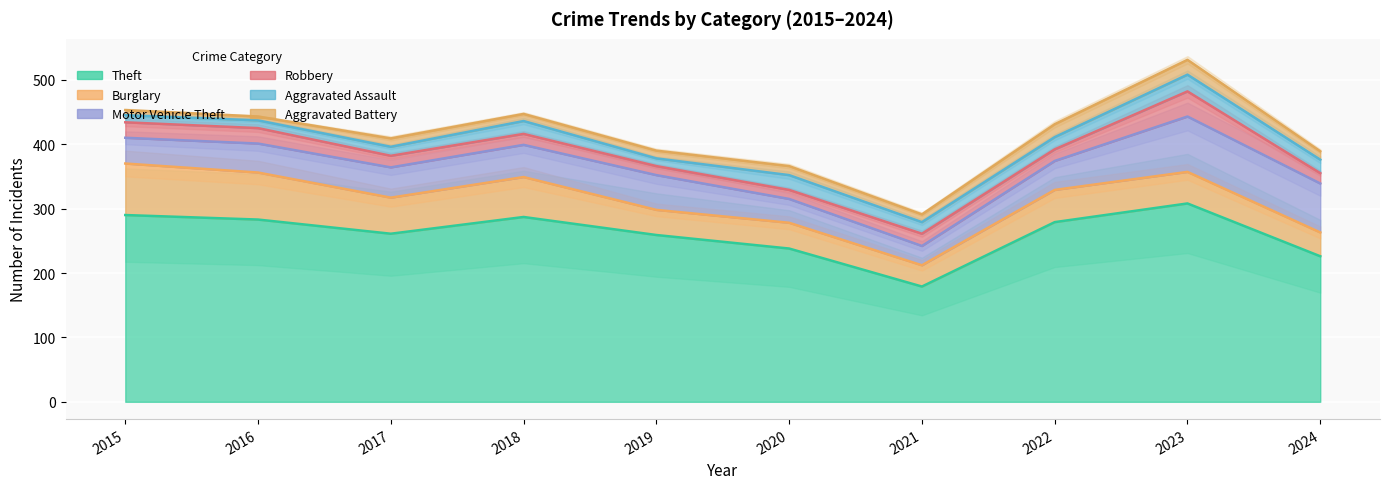

The value of Burglary at 2018 is 23. True or false?

False